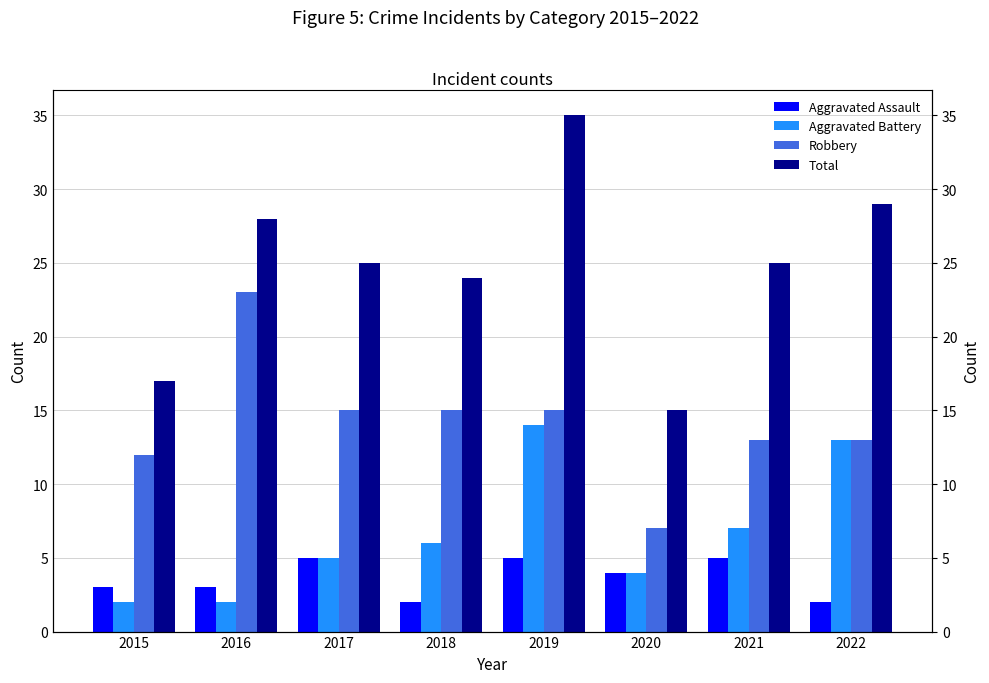

Reading left to right, extract all data points from this chart.

Aggravated Assault: 3	3	5	2	5	4	5	2
Aggravated Battery: 2	2	5	6	14	4	7	13
Robbery: 12	23	15	15	15	7	13	13
Total: 17	28	25	24	35	15	25	29